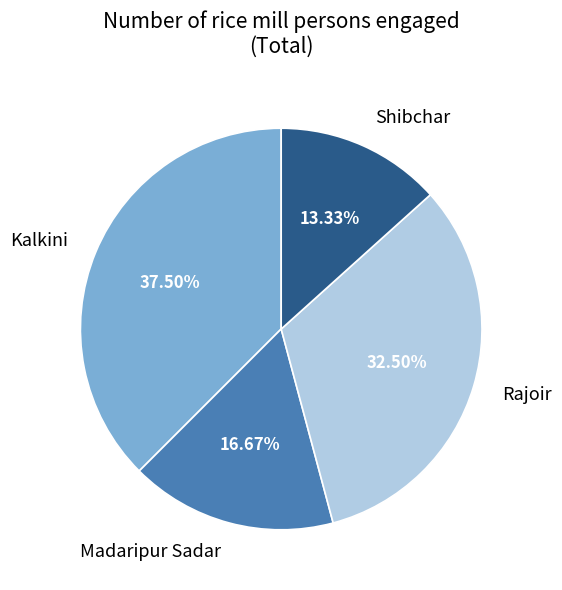

Does any single category account for the majority?

No